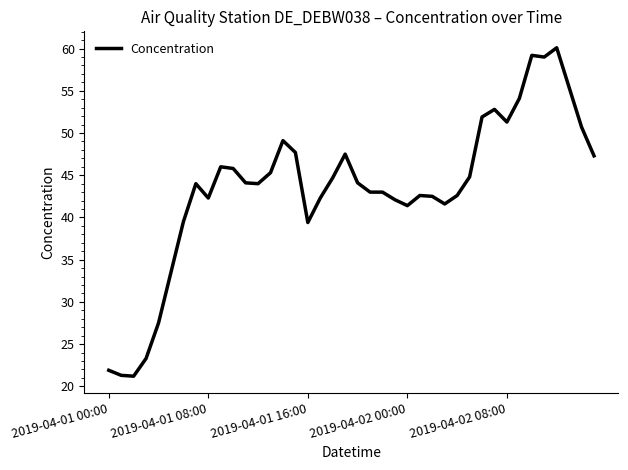

What is the difference between the maximum and minimum values?

38.9